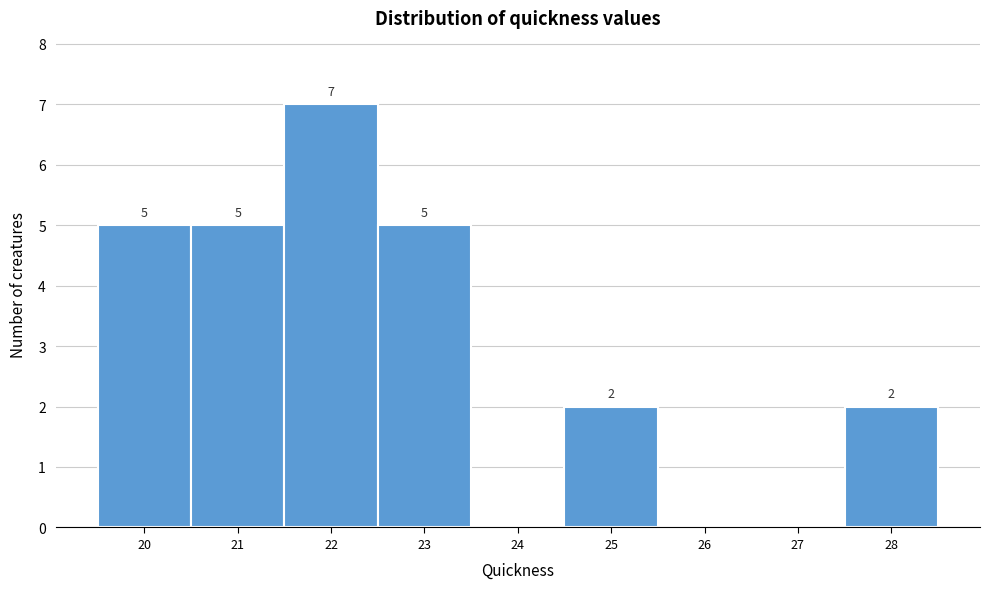

Over which range of the x-axis is the bar tallest?

21.5 to 22.5